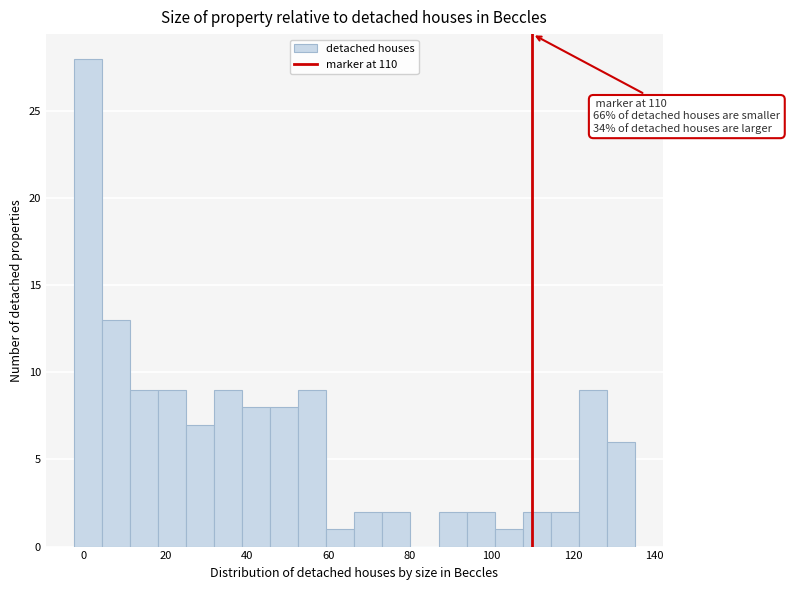

Read against the x-axis, roughly where is the centre of the tallest bar?

0